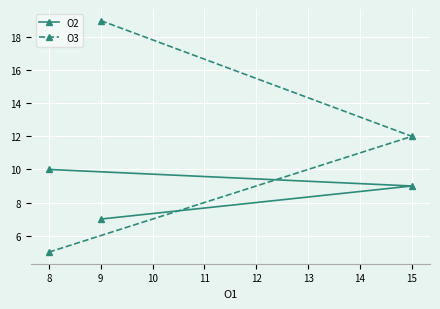

List the series in order of their peak value, lowest first.

O2, O3